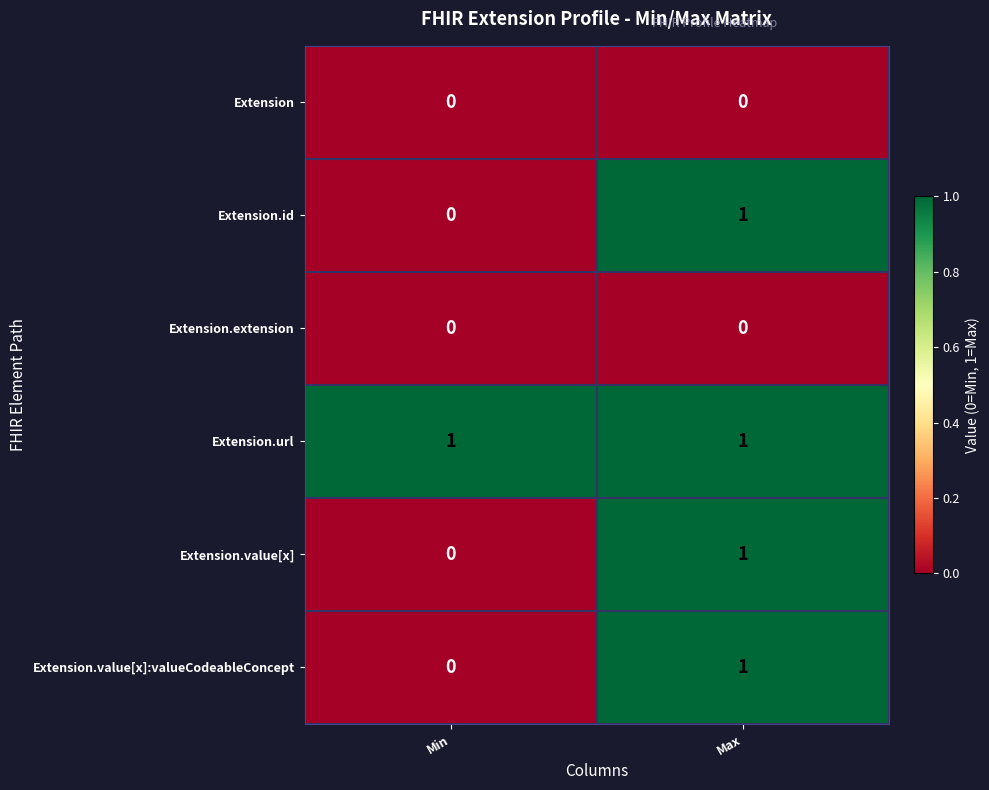

Rank the categories by Extension.value[x]:valueCodeableConcept value from lowest to highest.

Min, Max